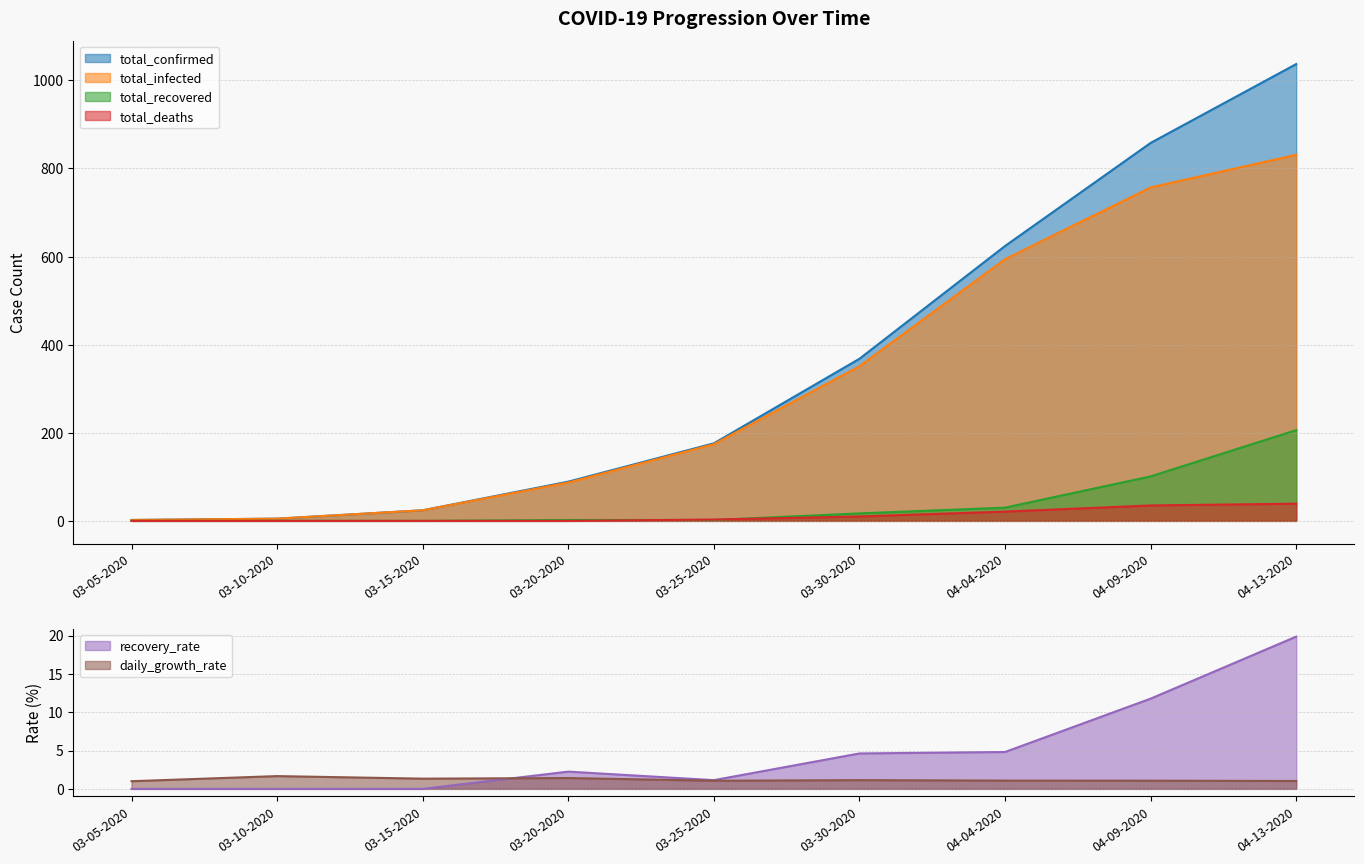

What is the lowest value of the daily_growth_rate series?

1.0